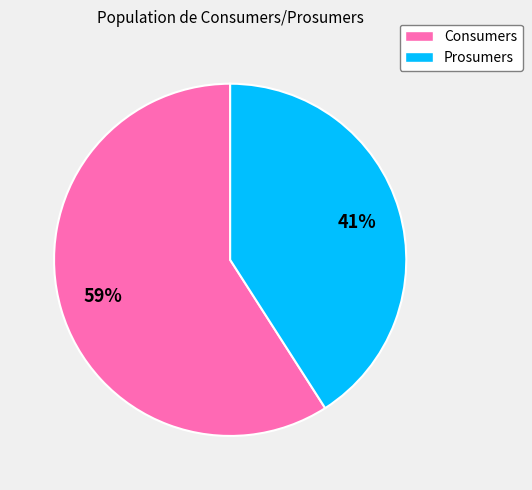

Which slice is the largest?

Consumers